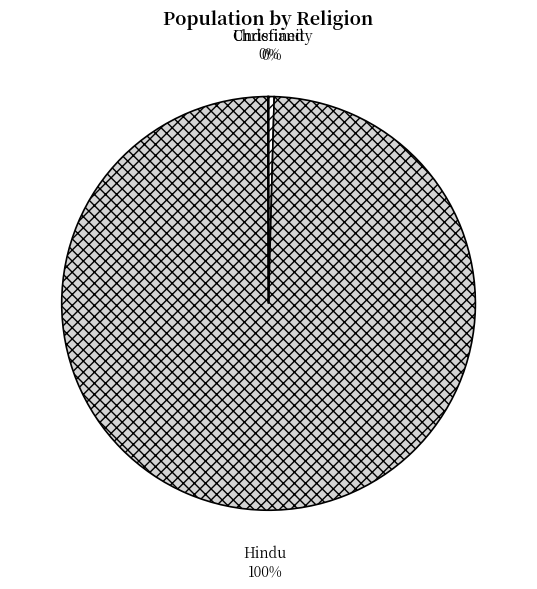

To the nearest percent, what is the average slice percentage?

33%